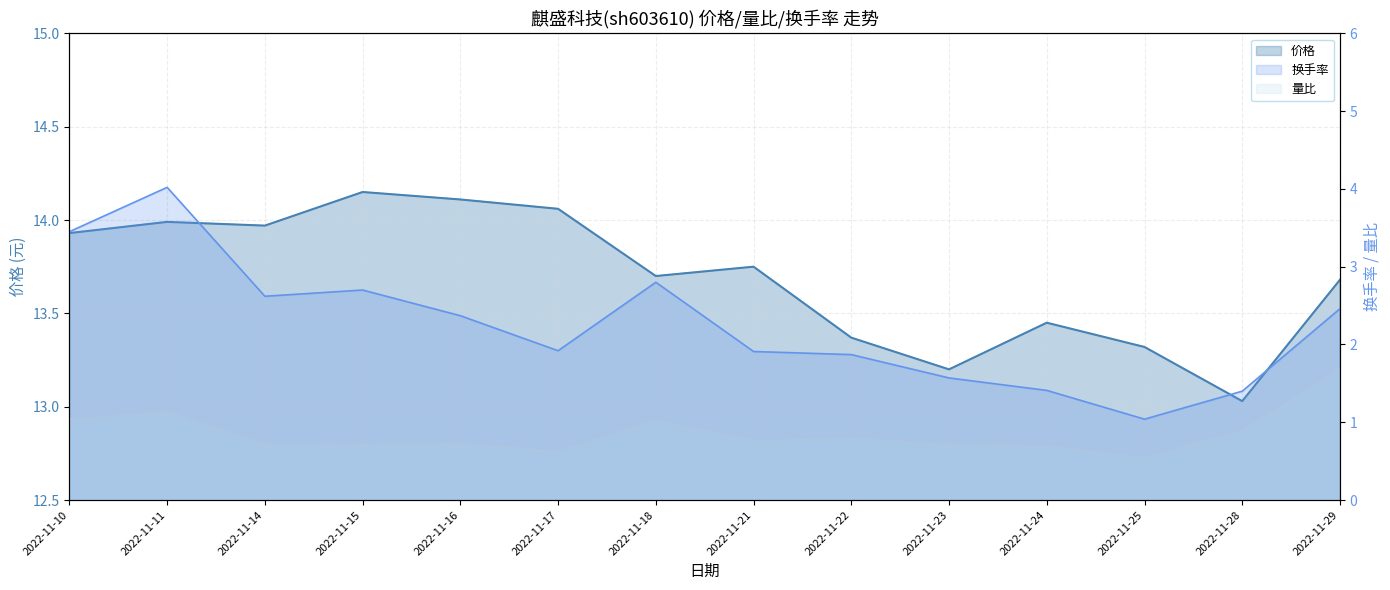

Rank the series by their maximum value, from highest to lowest.

价格, 换手率, 量比